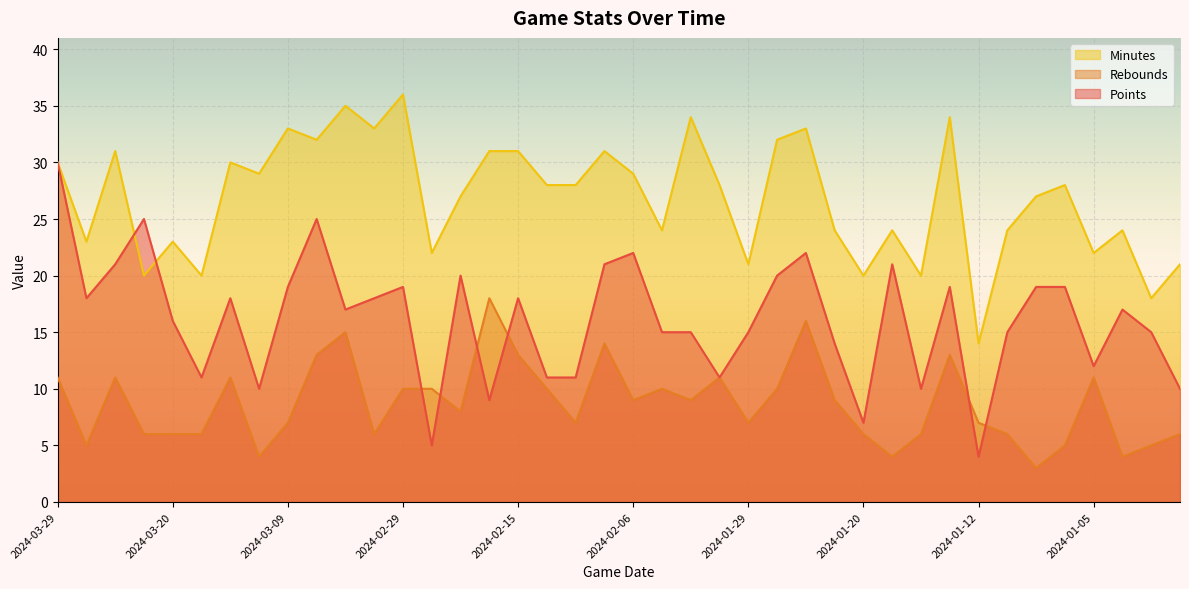

How many data points in rebounds are above 9?

17